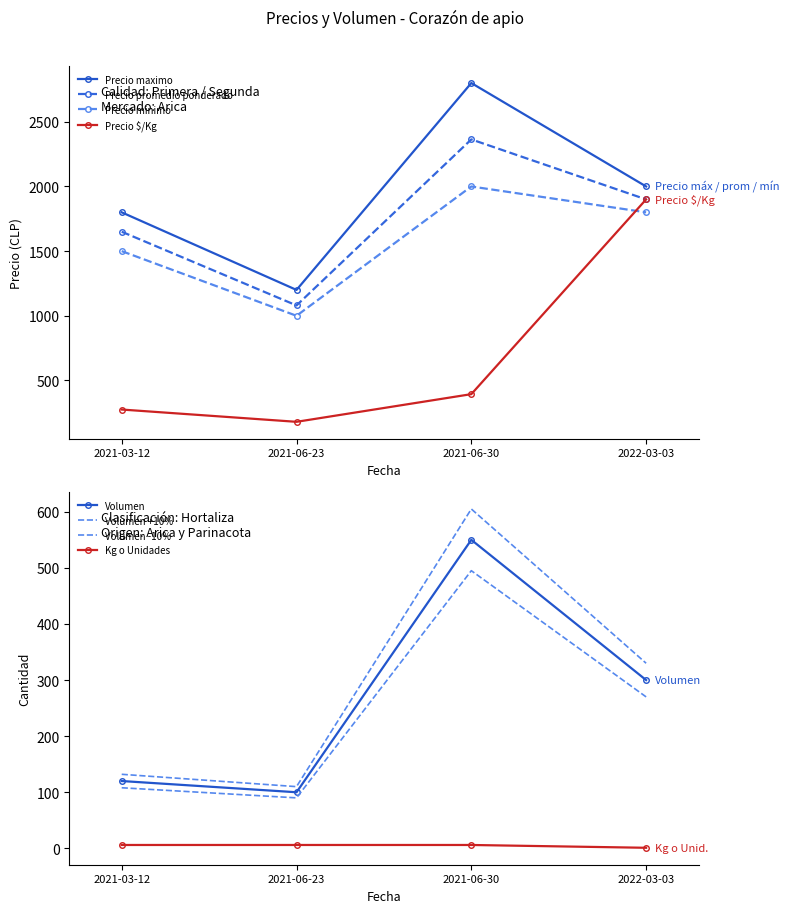

Reading left to right, transcribe all the data shown in this chart.

Volumen: 120	100	550	300
Precio minimo: 1500	1000	2000	1800
Precio maximo: 1800	1200	2800	2000
Precio promedio ponderado: 1650	1080	2364	1900
Precio $/Kg: 275	180	394	1900
Kg o Unidades: 6	6	6	1